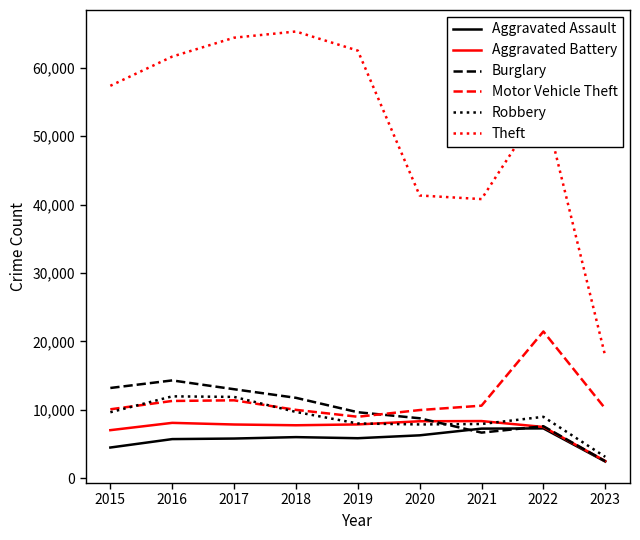

How many intersections are there between Burglary and Motor Vehicle Theft?

1